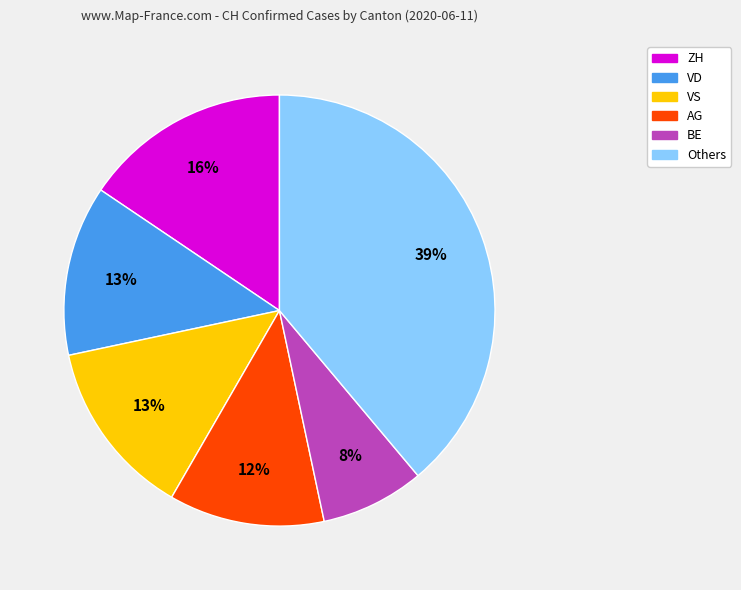

Count the number of slices in the pie.

6